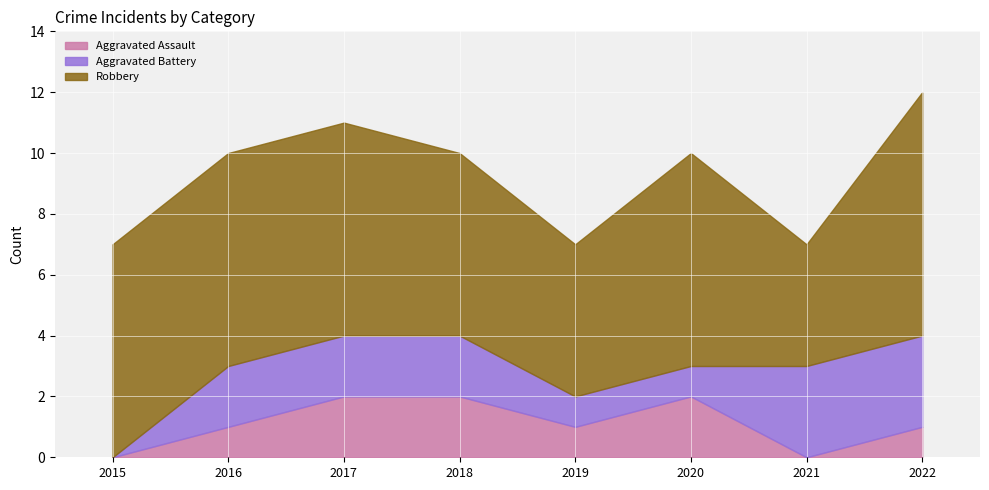

Between 2018 and 2019, which is larger?

2018